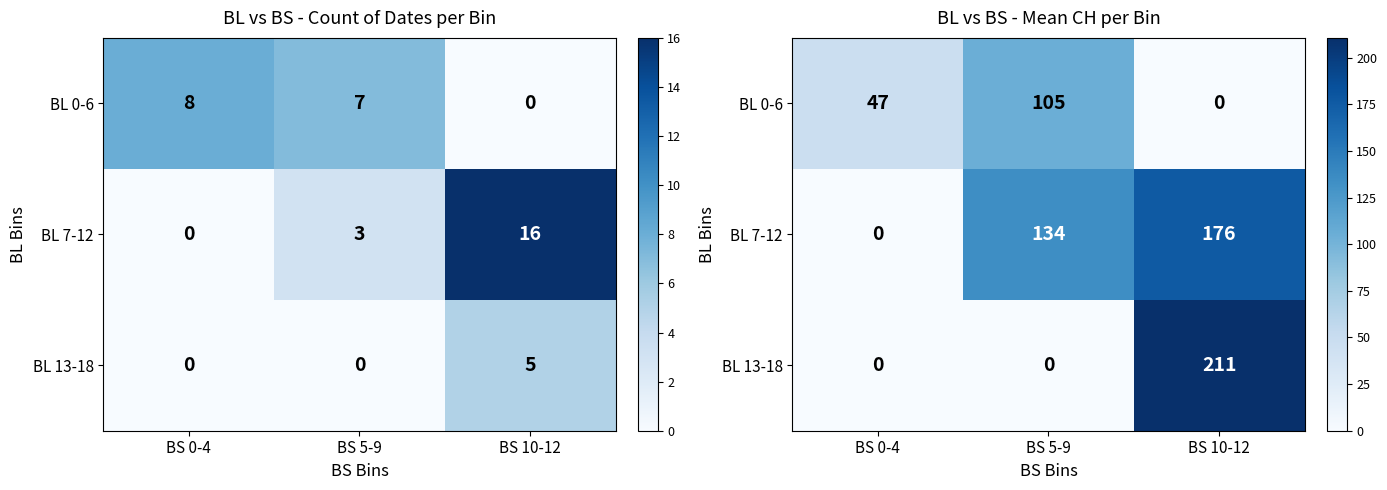

True or false: BL 7-12 has a value of 134.3 at BS 5-9.

True